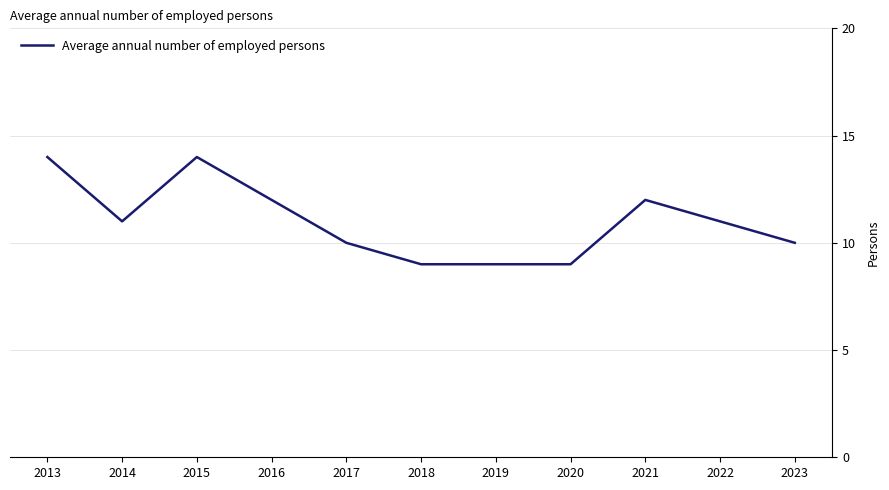

The chart shows a value of 19 at 2014. True or false?

False